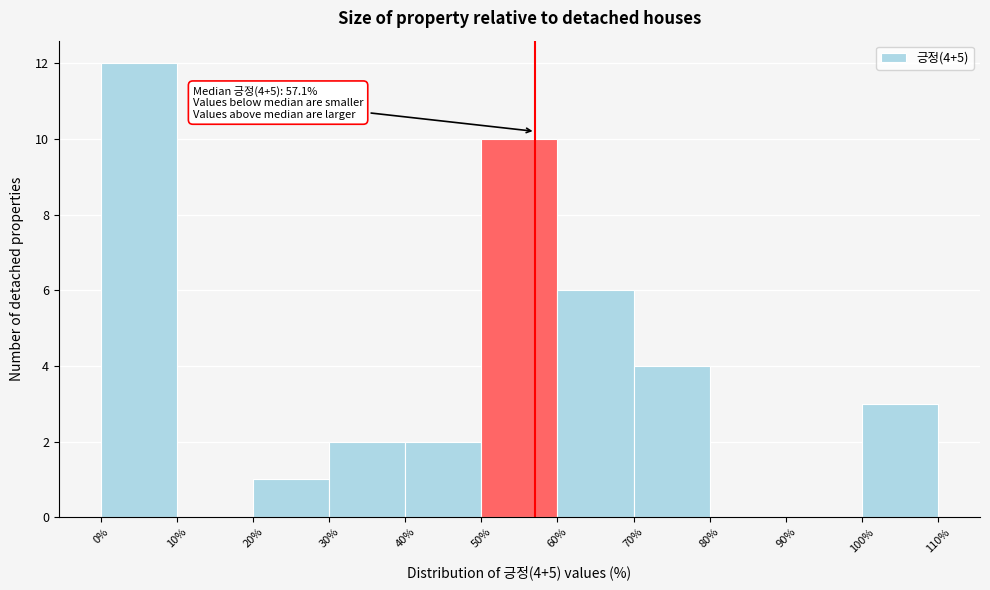

Over which range of the x-axis is the bar tallest?

0% to 10%